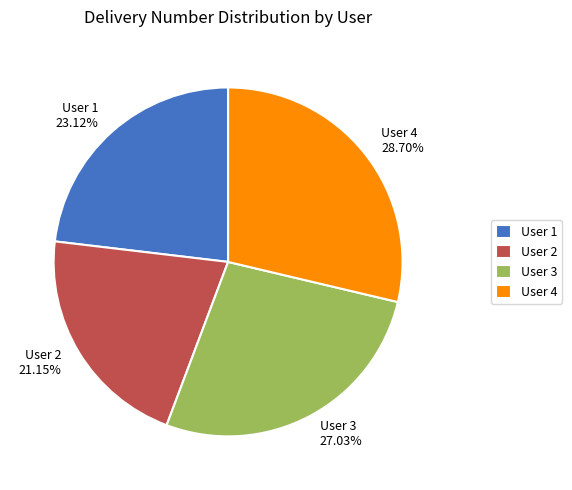

Combined, what portion of the pie is User 2 and User 3?

48.2%